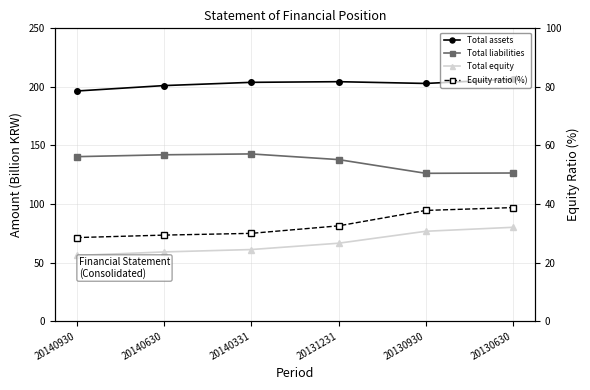

Rank the series at 20130630 from lowest to highest value.

Equity ratio (%), Total equity, Total liabilities, Total assets